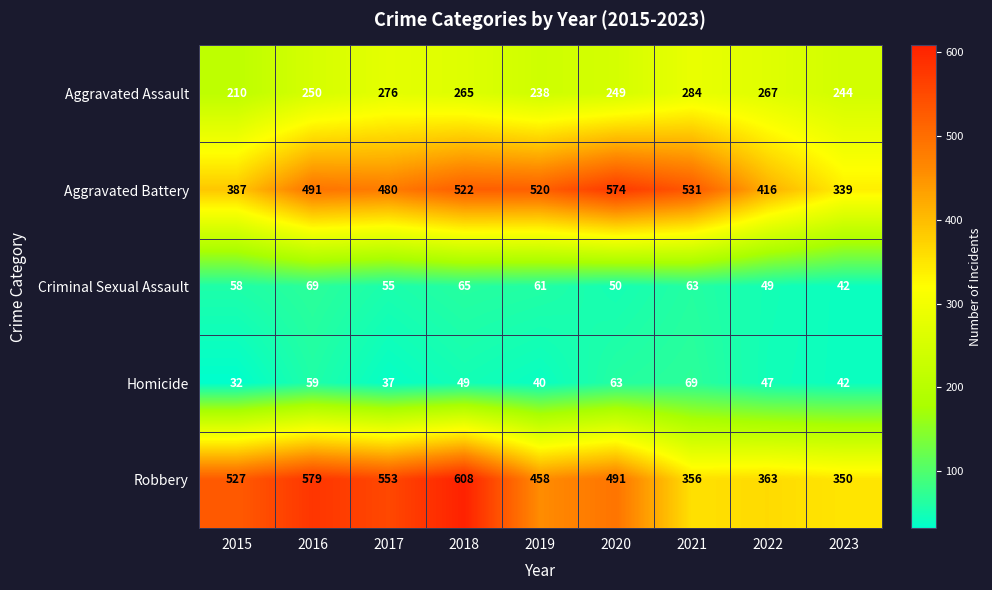

The Robbery series shows 553 at 2017. True or false?

True